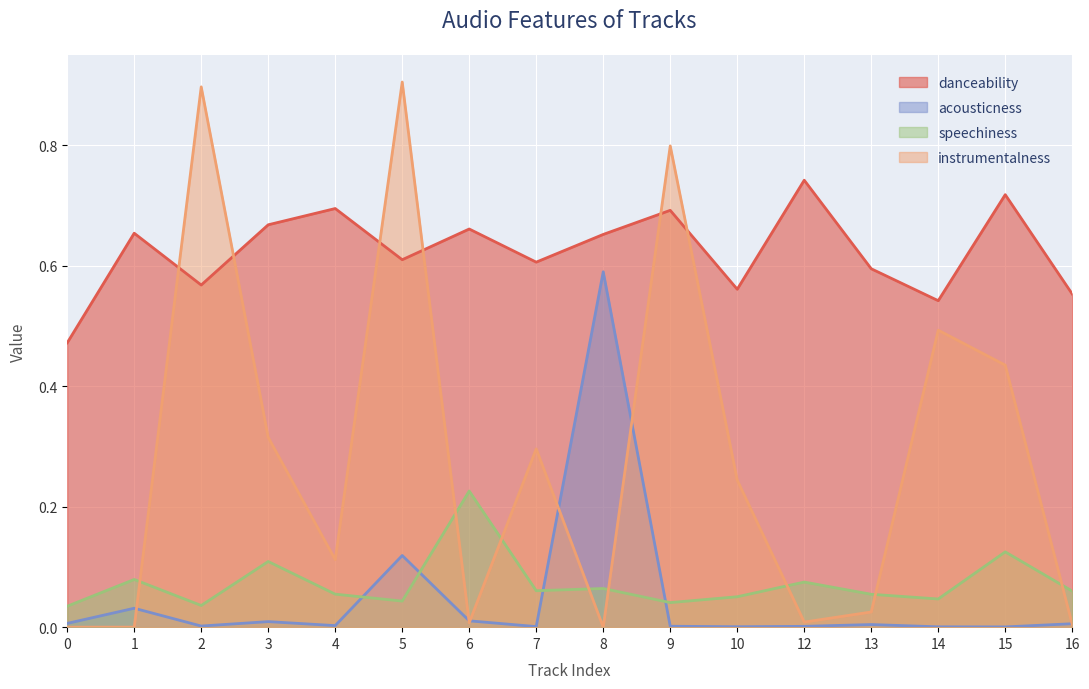

True or false: danceability has a value of 0.3 at 7.

False